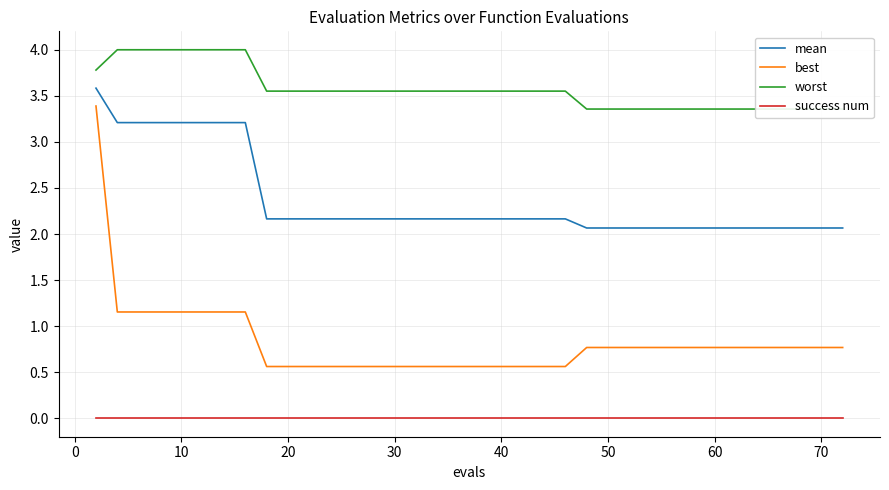

True or false: best and mean cross at least once.

False